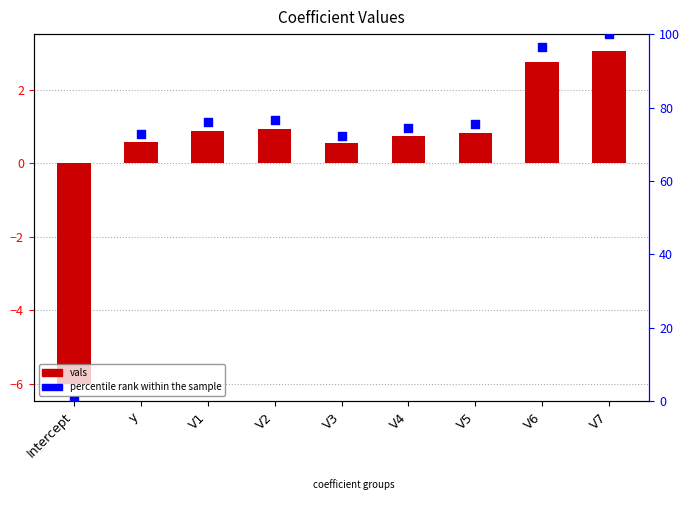

At which category is the sum across all series the highest?

V7